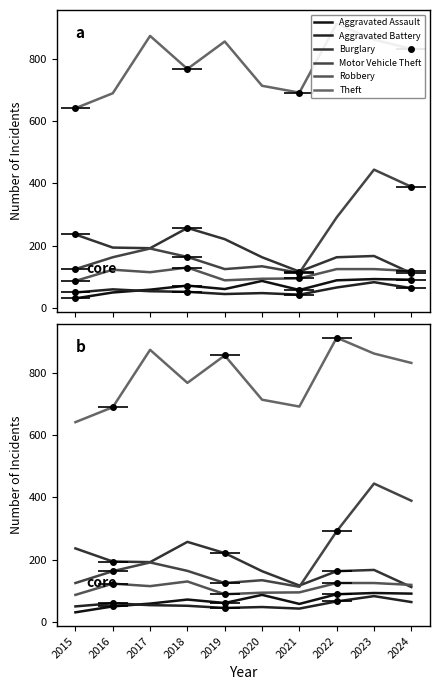

Where is the first local maximum for Theft?

2017